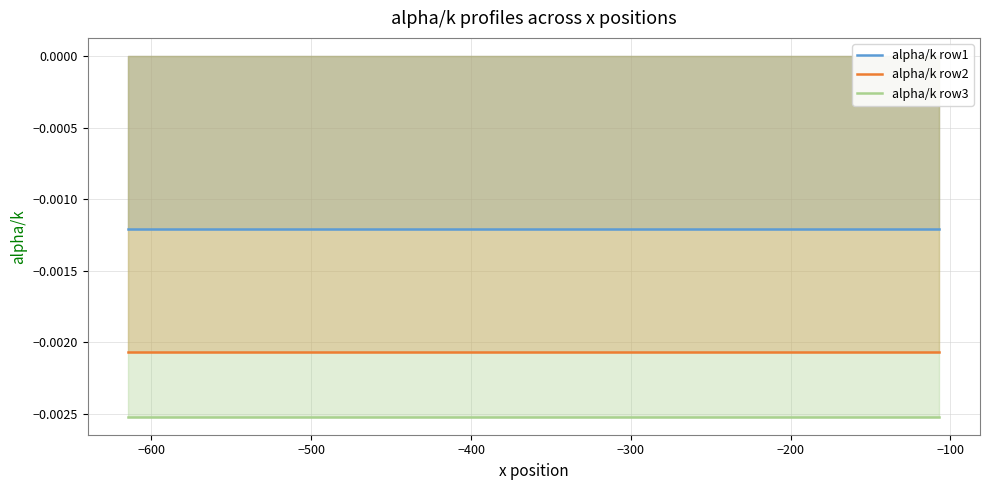

Rank the series by their average value, from highest to lowest.

alpha/k row1, alpha/k row2, alpha/k row3